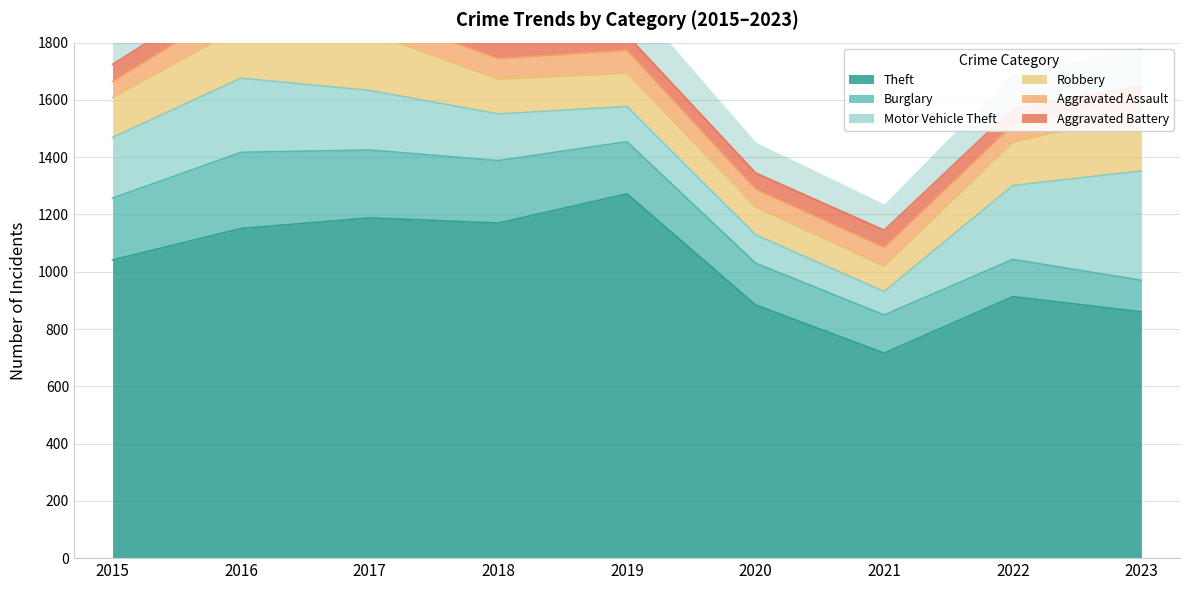

True or false: Aggravated Assault and Motor Vehicle Theft cross at least once.

False